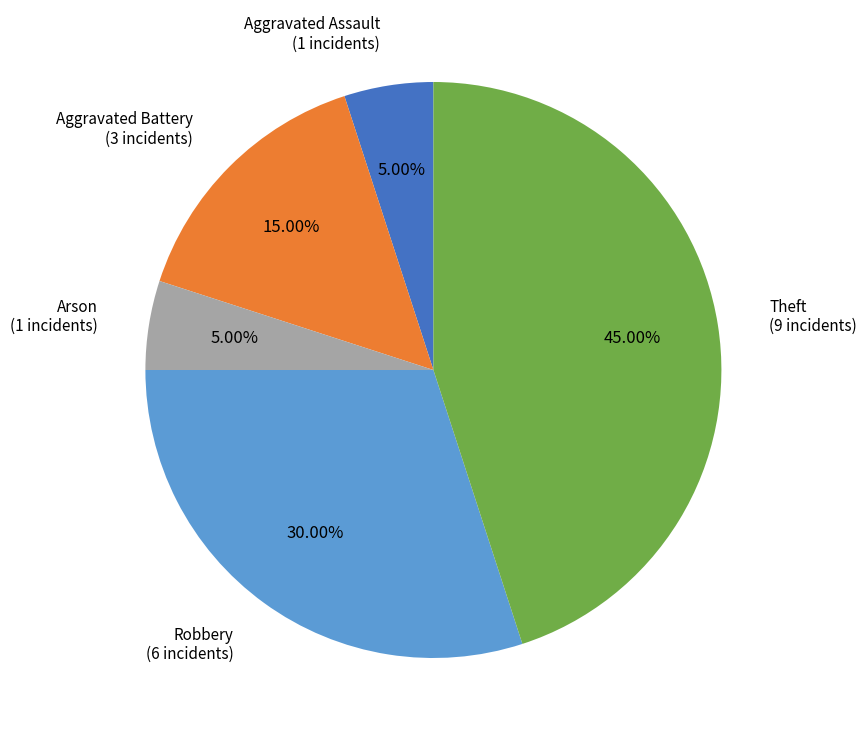

What is the ratio of the value at Theft (9 incidents) to the value at Arson (1 incidents)?

9.0